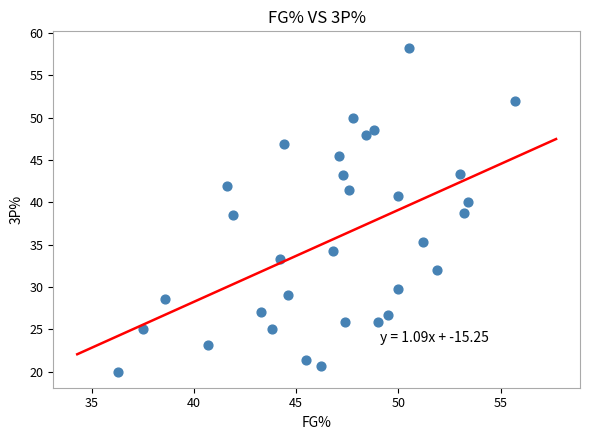

What is the range of Y values (max minus min)?

38.3